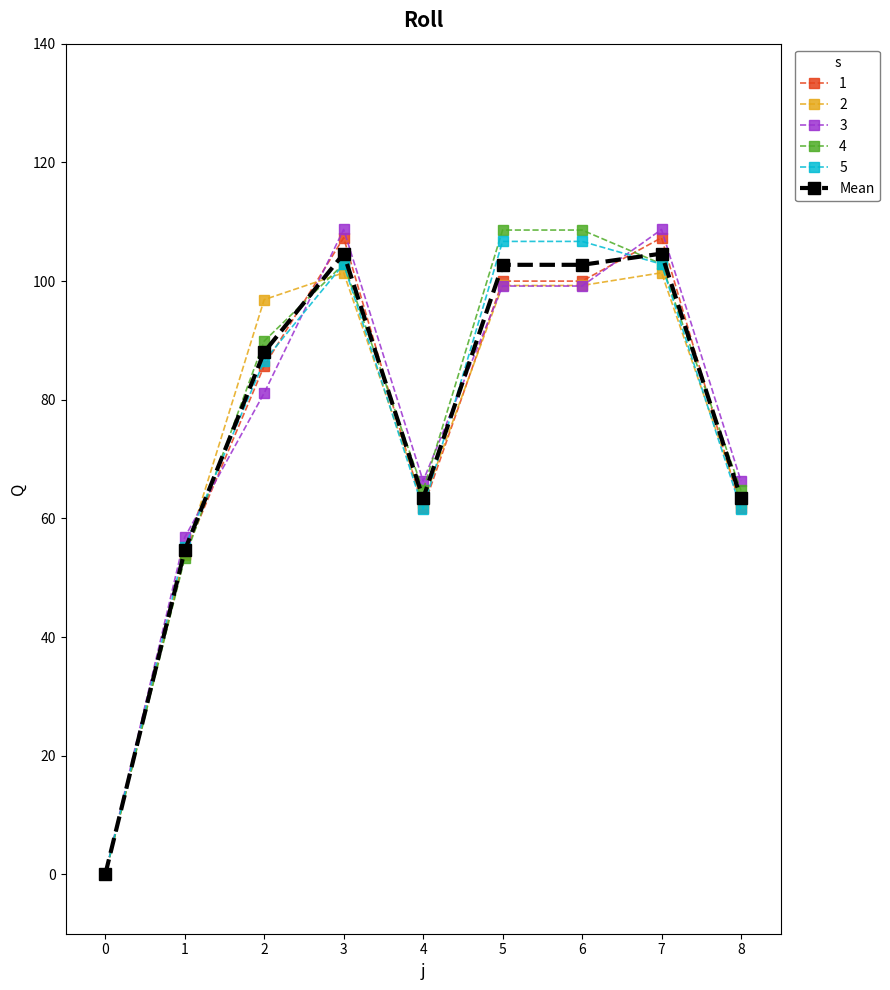

How many lines are shown in the chart?

6